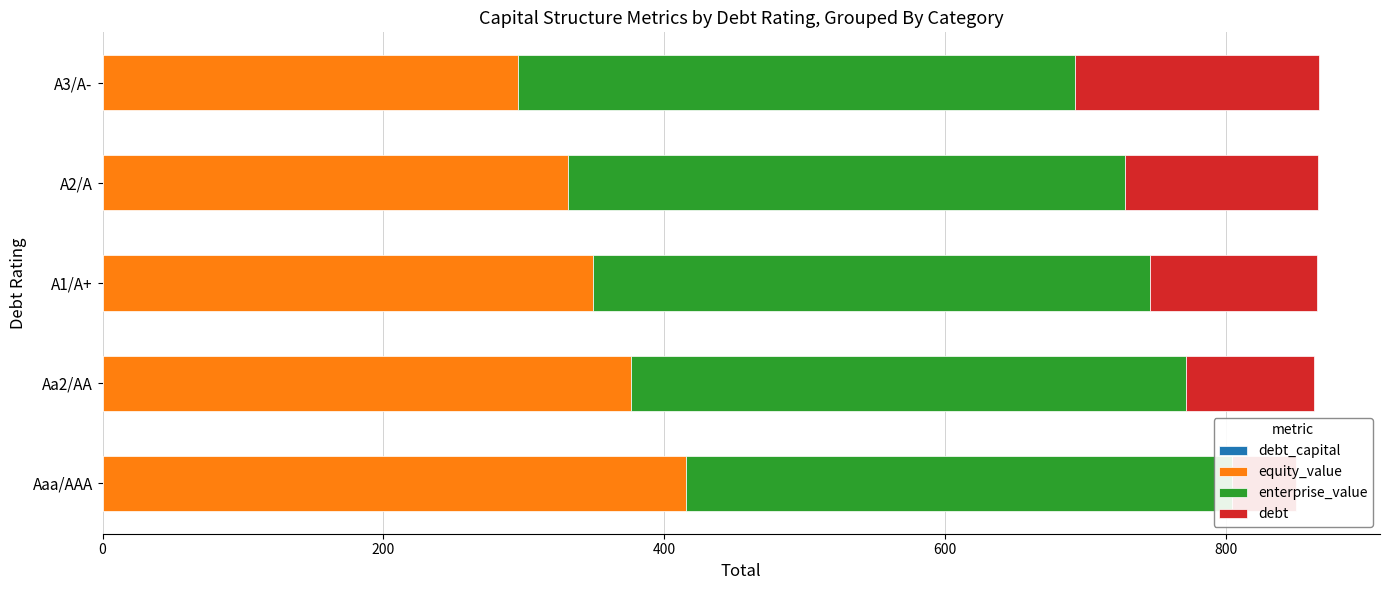

The equity_value series shows 126.2 at A1/A+. True or false?

False